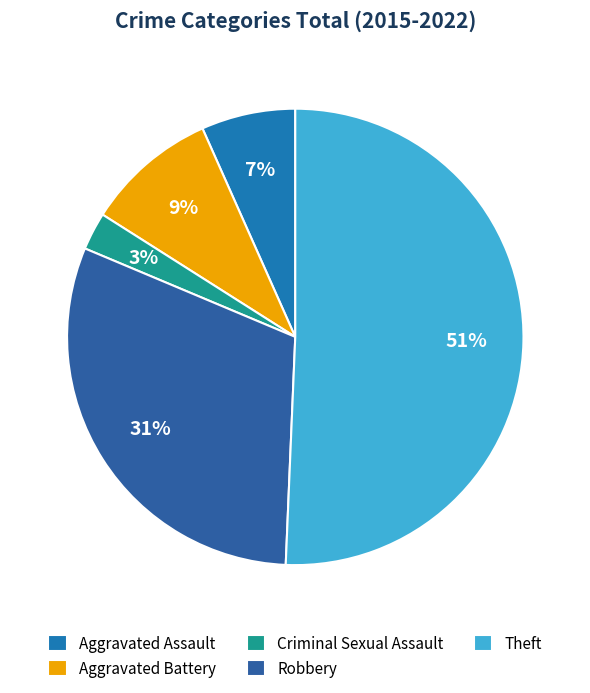

Rank the categories by value from lowest to highest.

Criminal Sexual Assault, Aggravated Assault, Aggravated Battery, Robbery, Theft